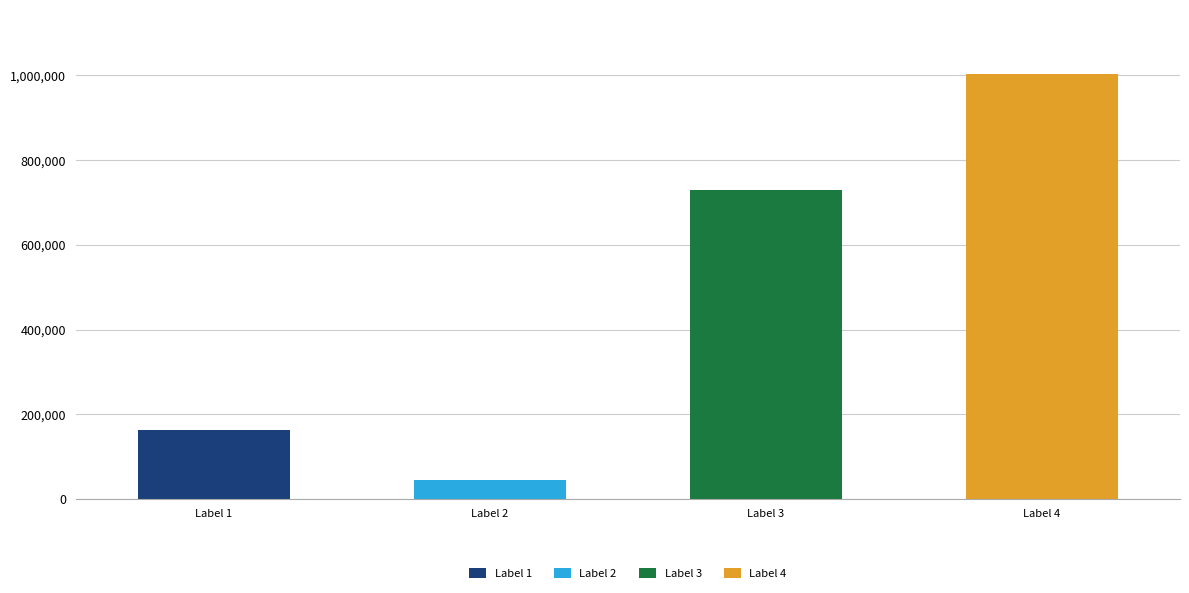

Are the bars horizontal?

No